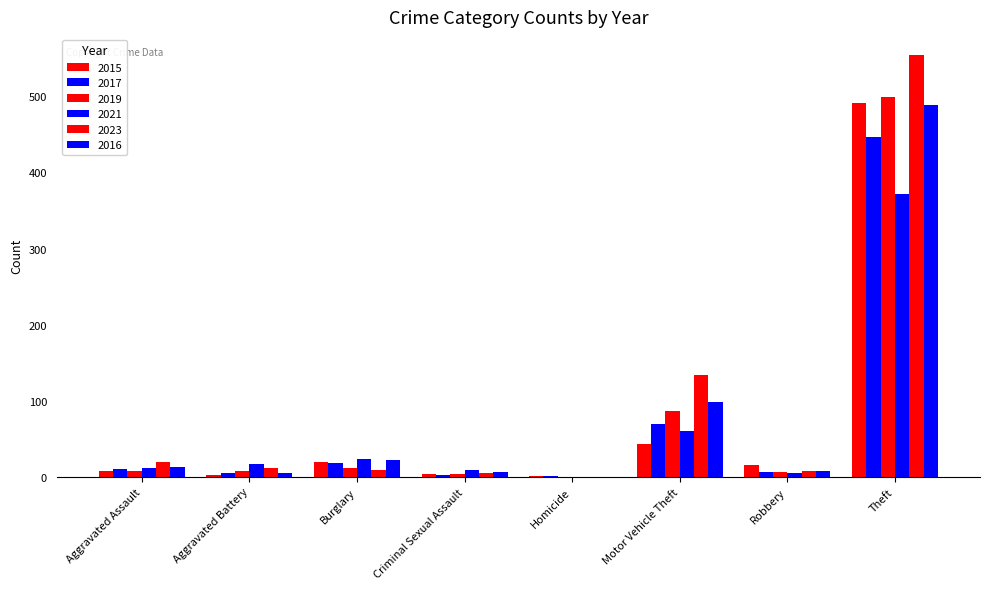

Reading left to right, extract all data points from this chart.

2015: 8	3	19	4	1	43	15	491
2017: 10	5	18	2	1	69	6	447
2019: 7	8	12	4	0	87	6	499
2021: 12	17	23	9	0	60	5	371
2023: 19	11	9	5	0	134	7	554
2016: 13	5	22	6	0	98	8	489